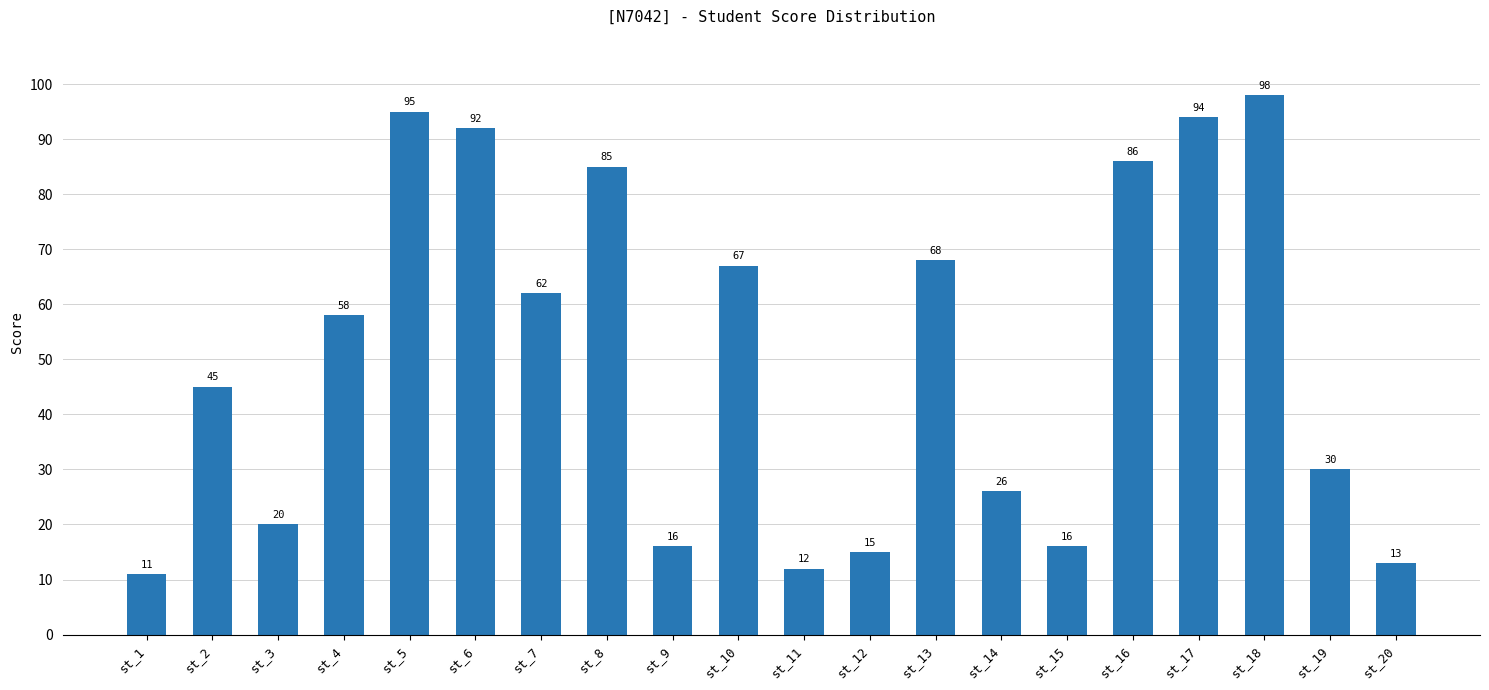

What is the difference between the maximum and minimum values?

87